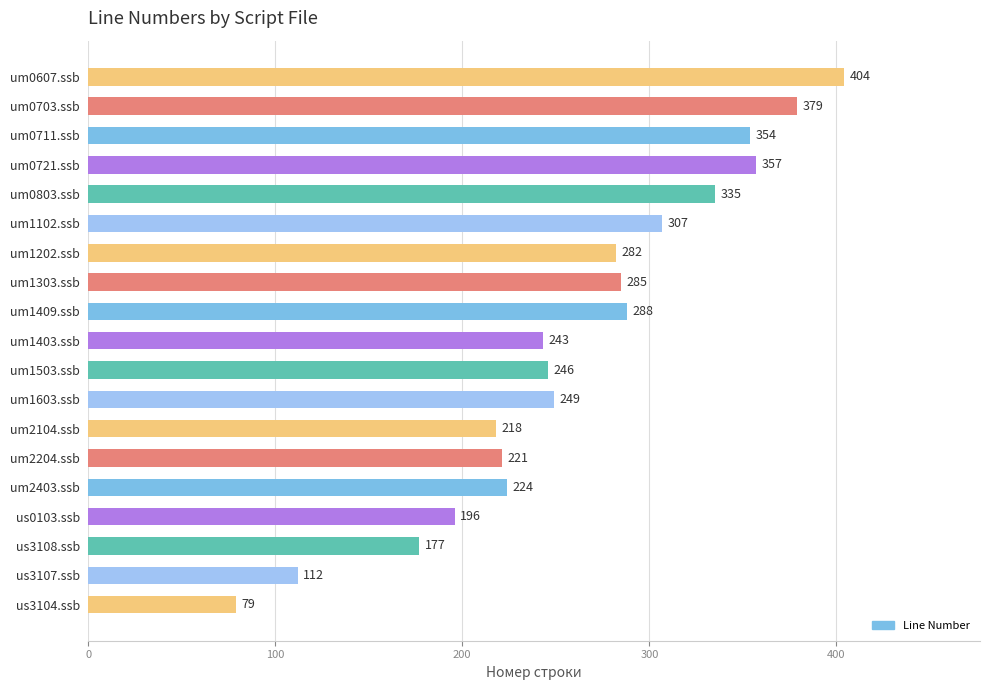

Are the bars grouped side by side (vs. stacked)?

No